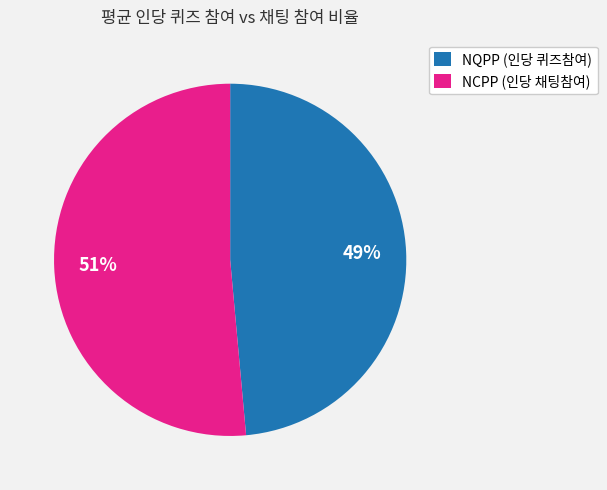

What is the smallest slice in the pie chart?

NQPP (인당 퀴즈참여)